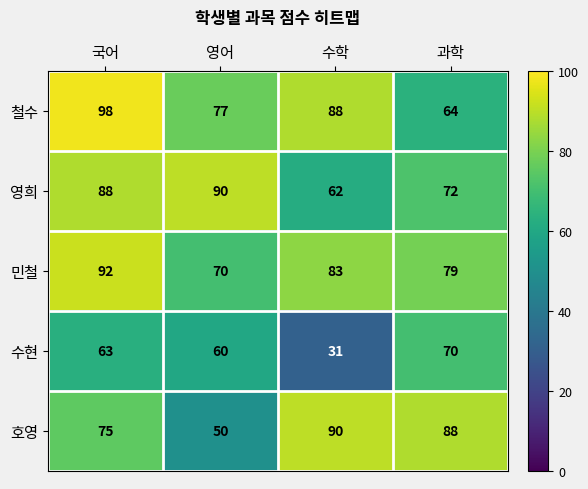

How many data points does each series have?

4